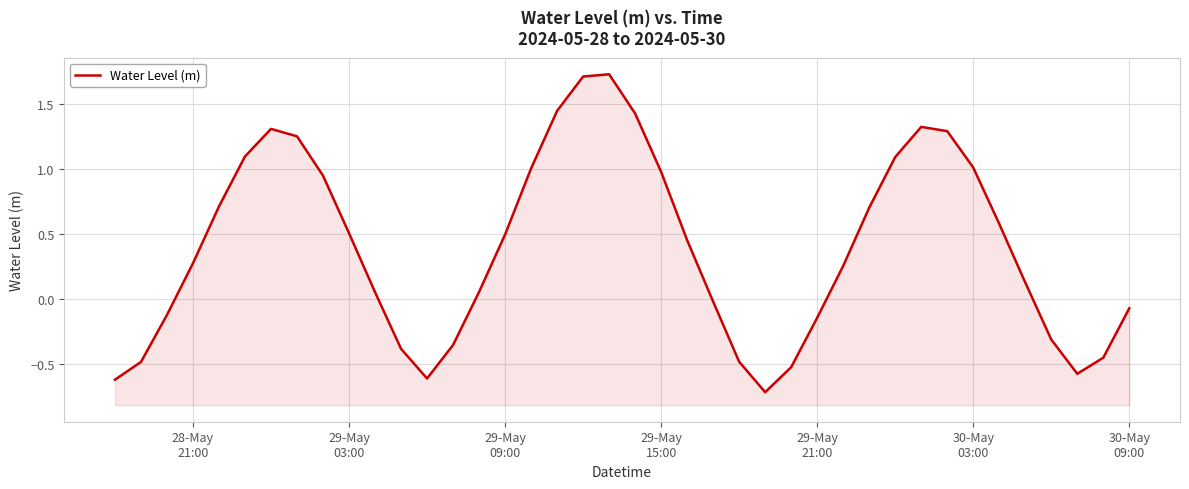

Count the number of values greater than 0.

25